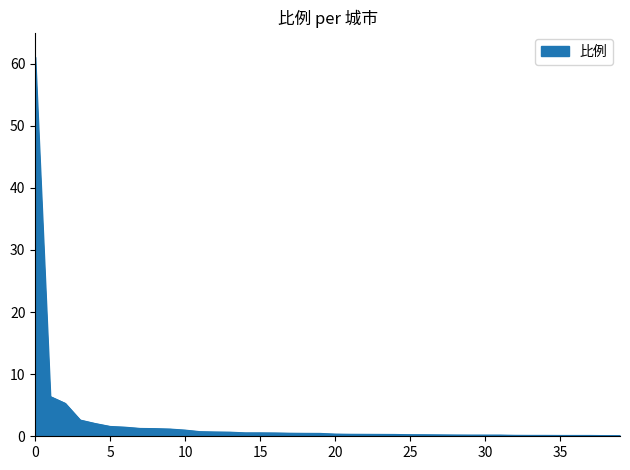

How many lines are shown in the chart?

1